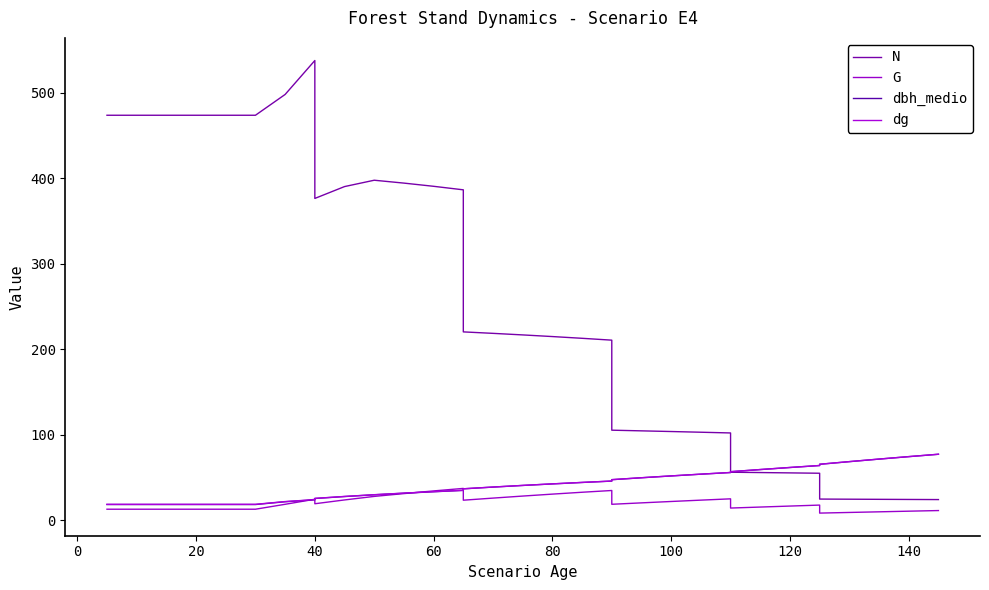

List the series in order of their peak value, highest first.

N, dg, dbh_medio, G